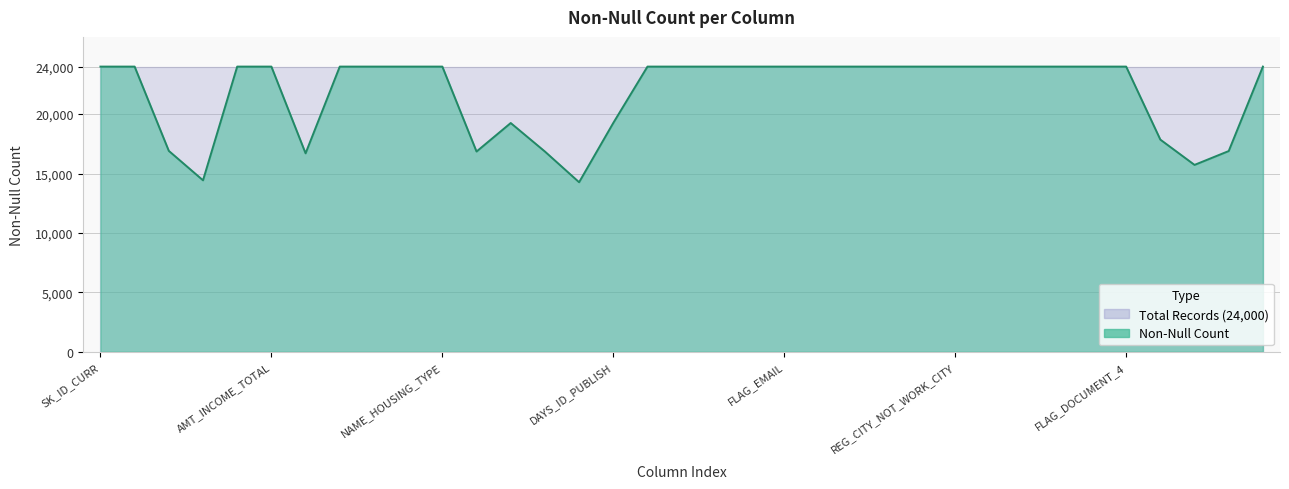

Approximately how many times larger is the value at LIVE_CITY_NOT_WORK_CITY compared to FLAG_DOCUMENT_4?

1.0